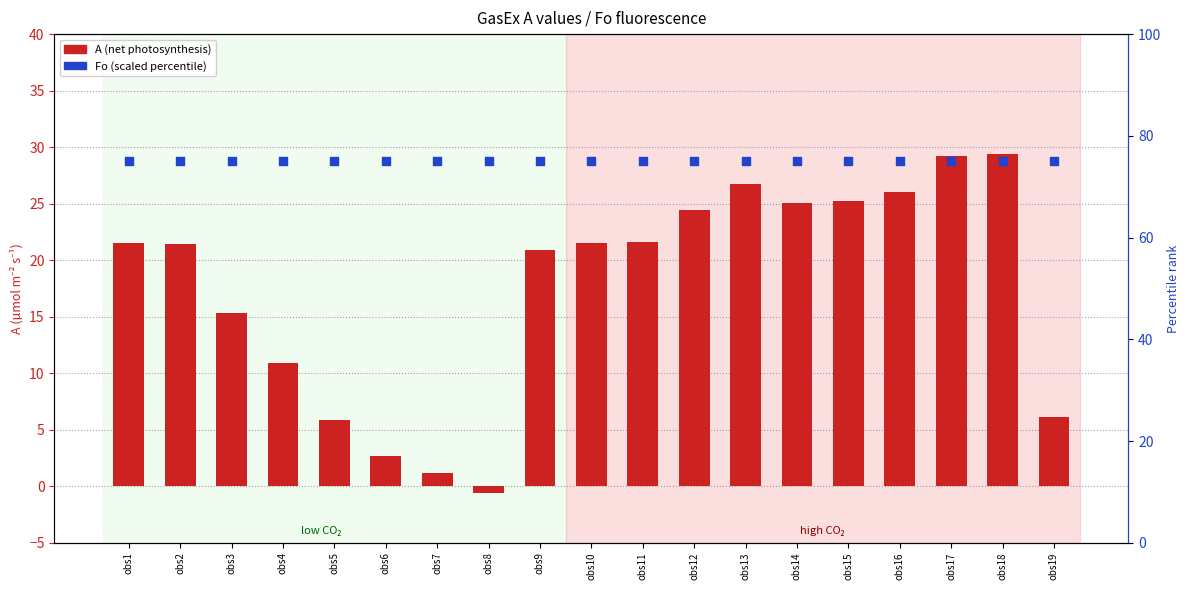

At which category is the sum across all series the highest?

obs18